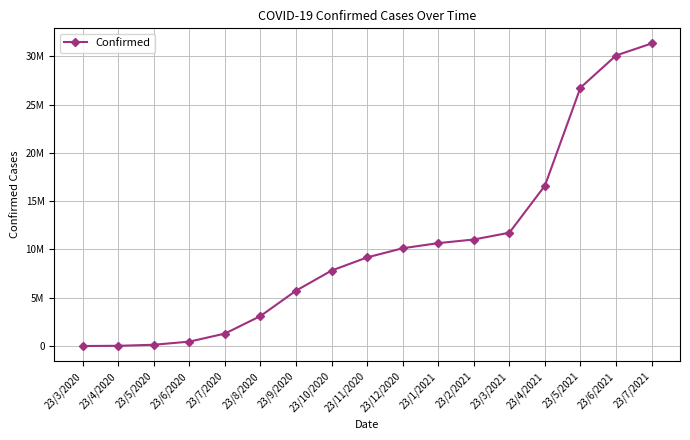

What is the sum of all values?

176036774